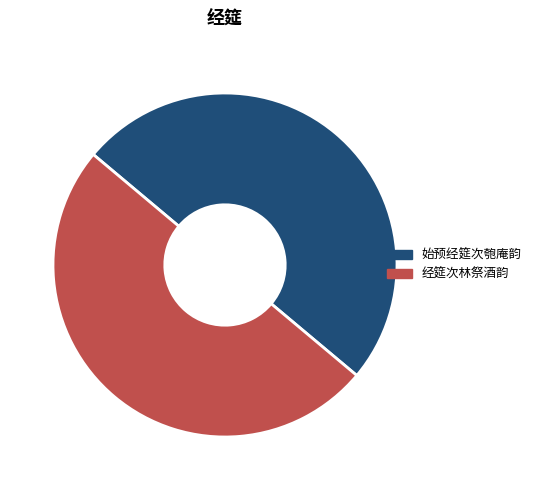

True or false: 经筵次林祭酒韵 accounts for 42% of the total.

False